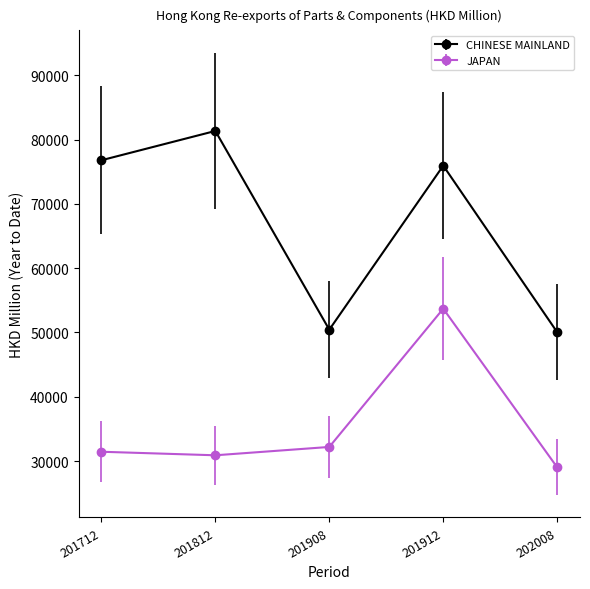

How many interior local peaks does the CHINESE MAINLAND series have?

2